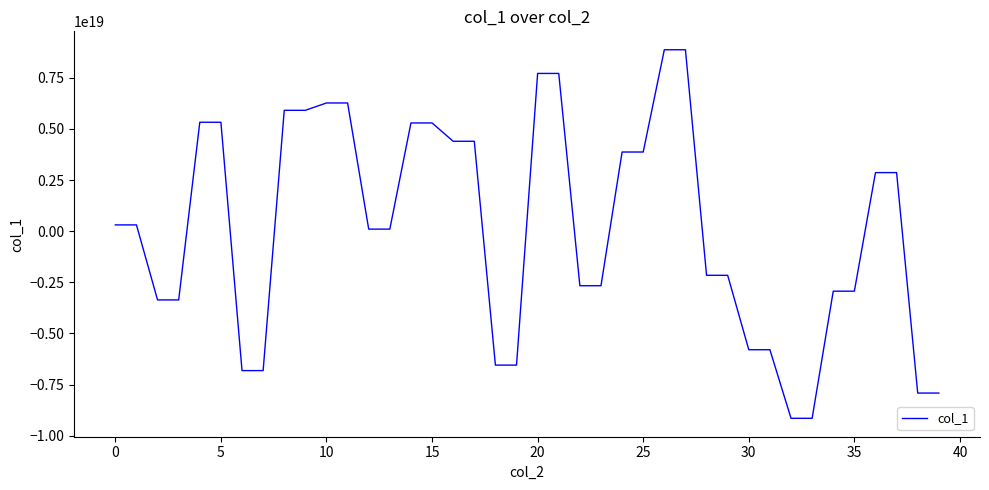

How many values exceed 308385897765294848?

18